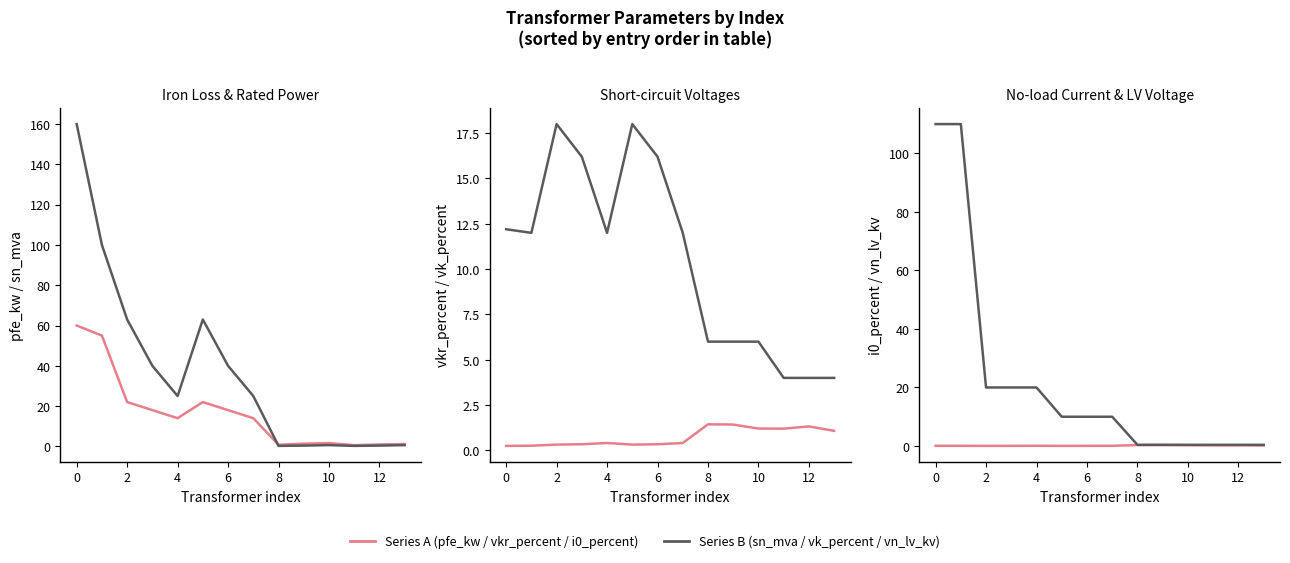

What is the approximate value of vn_lv_kv at 0?

110.0